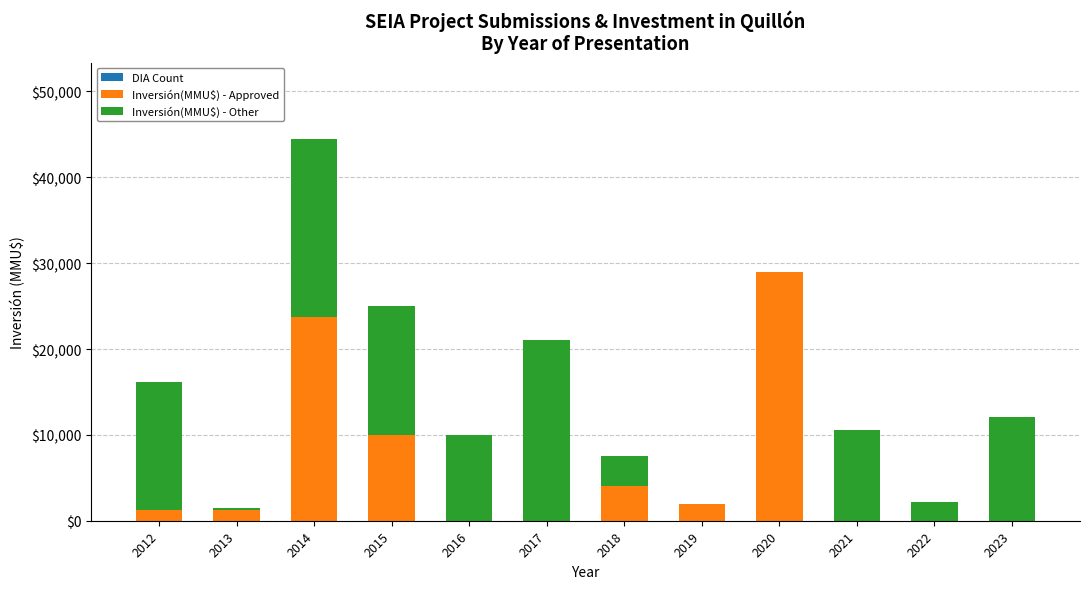

At which category is the sum across all series the highest?

2014